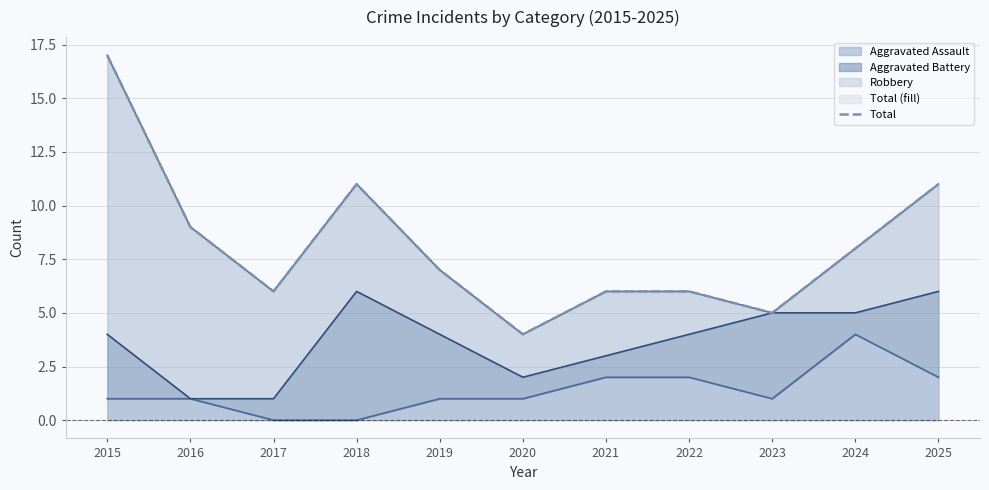

The Aggravated Assault series shows 1 at 2021. True or false?

False